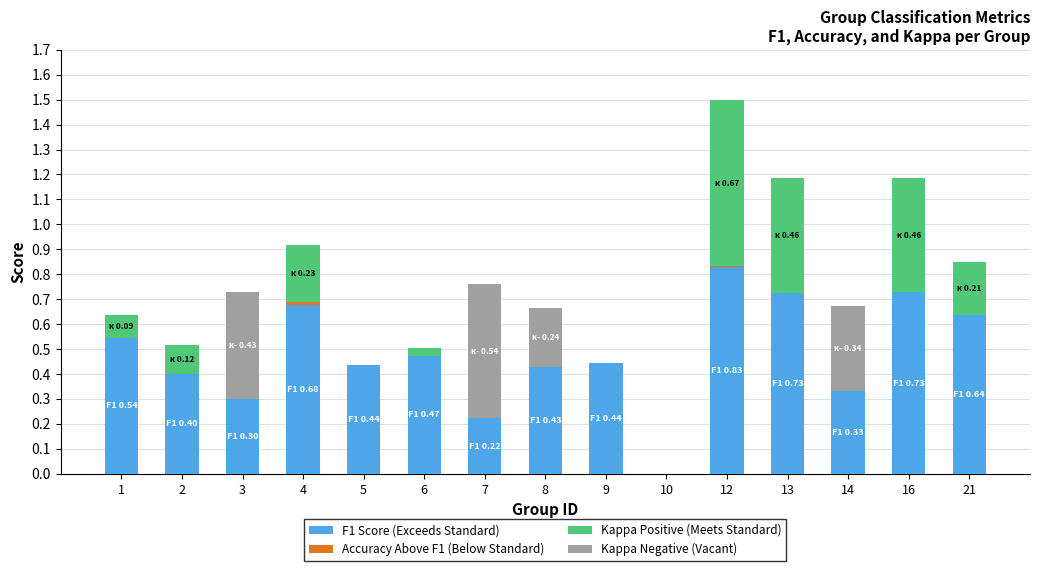

At which category is the sum across all series the highest?

12